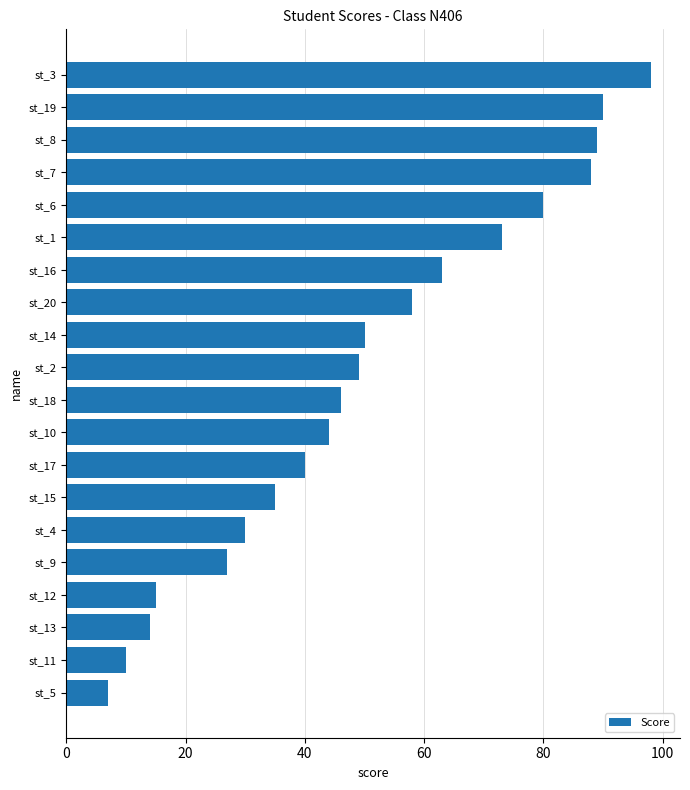

Reading top to bottom, list all the values displayed in this chart.

st_3=98	st_19=90	st_8=89	st_7=88	st_6=80	st_1=73	st_16=63	st_20=58	st_14=50	st_2=49	st_18=46	st_10=44	st_17=40	st_15=35	st_4=30	st_9=27	st_12=15	st_13=14	st_11=10	st_5=7